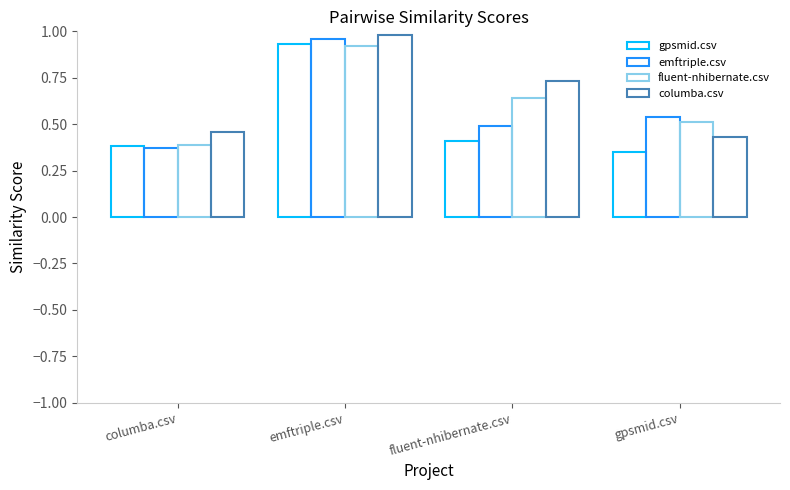

How many bars are there in total?

16